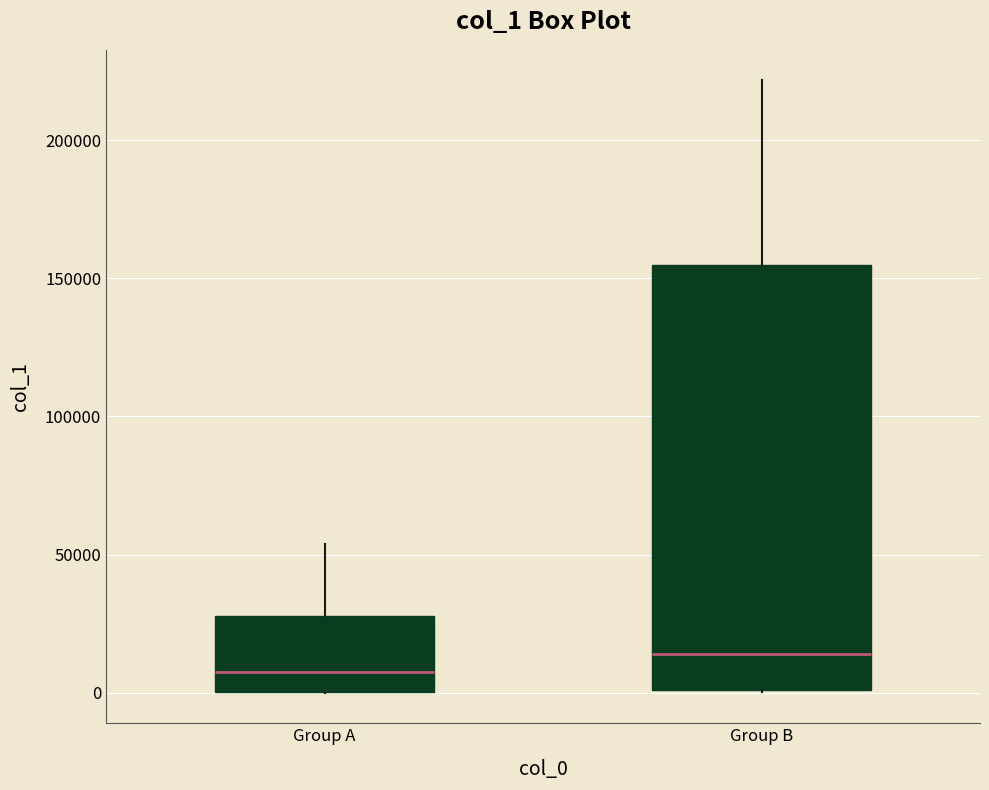

Reading left to right, transcribe this box plot: for each box, give where its median line is, the range the box spans, and where its two whiskers end, as read against the y-axis. The values are not printed on the chart, so give them approximately, as read against the axis.

Group A: median 10000, box 0 to 30000, whiskers 0 to 55000
Group B: median 15000, box 0 to 155000, whiskers 0 to 220000